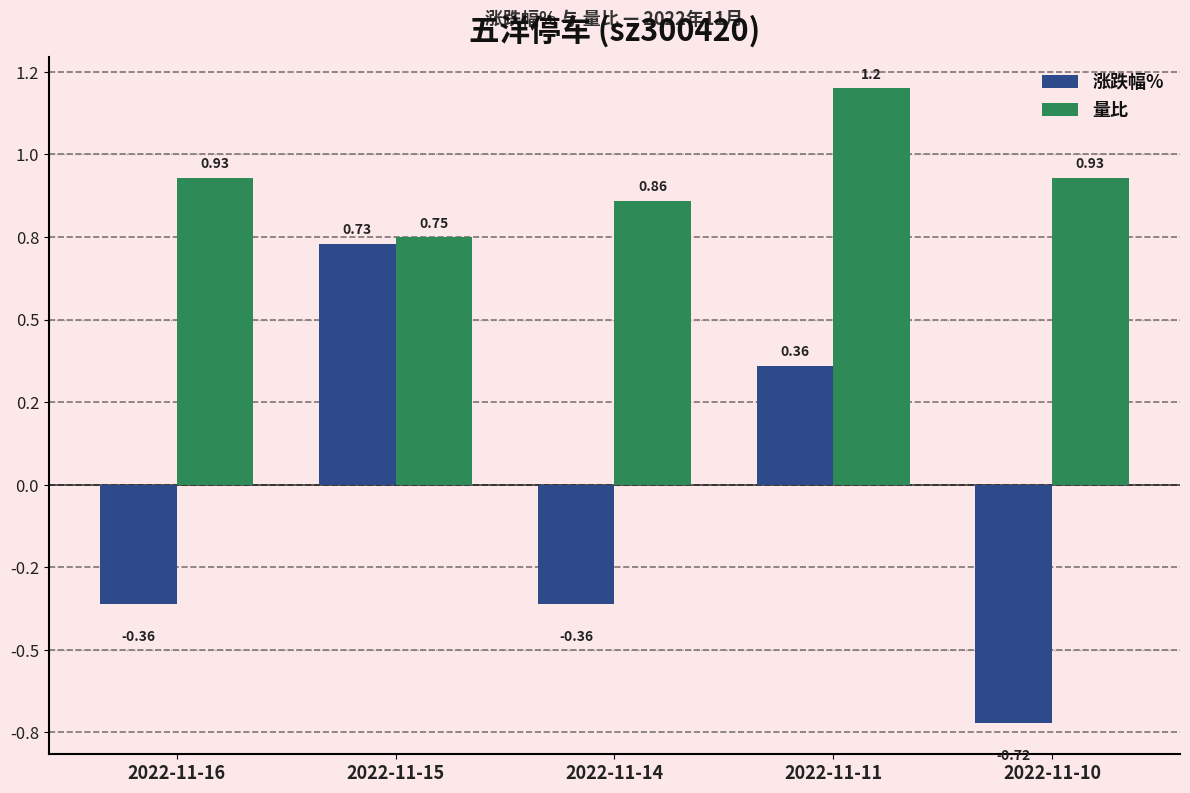

Count the 涨跌幅% values in the range 0 to 1.

2